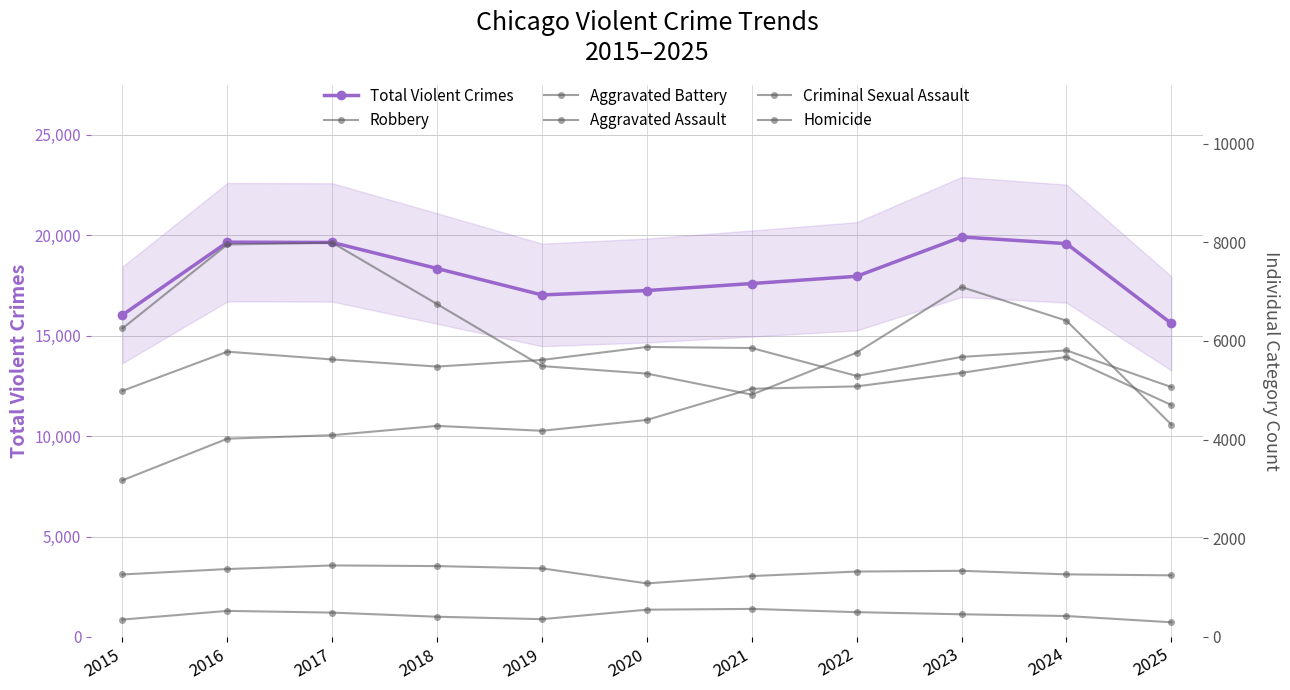

The Criminal Sexual Assault series shows 737 at 2021. True or false?

False